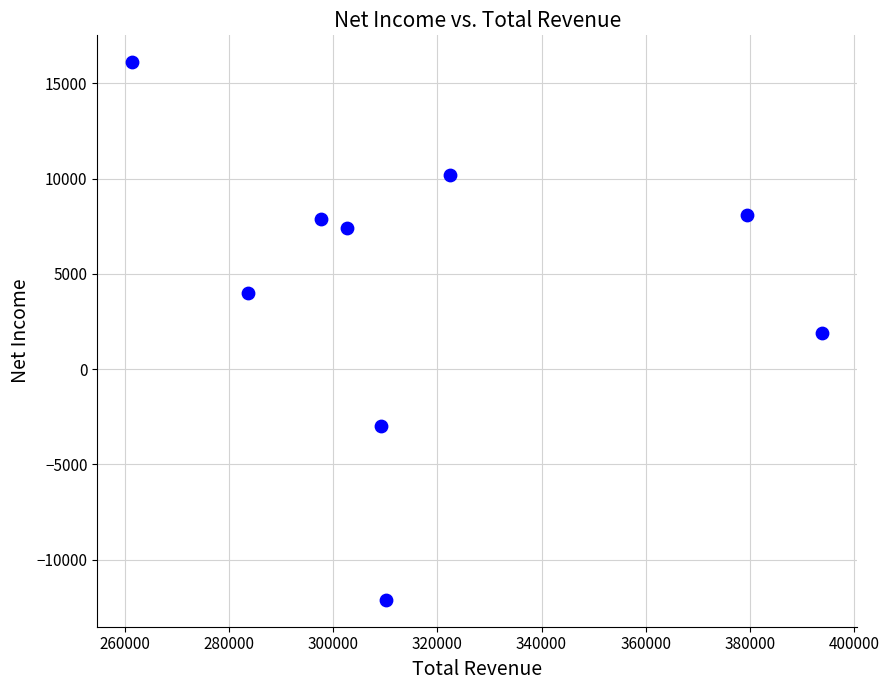

What is the average Y value?

4500